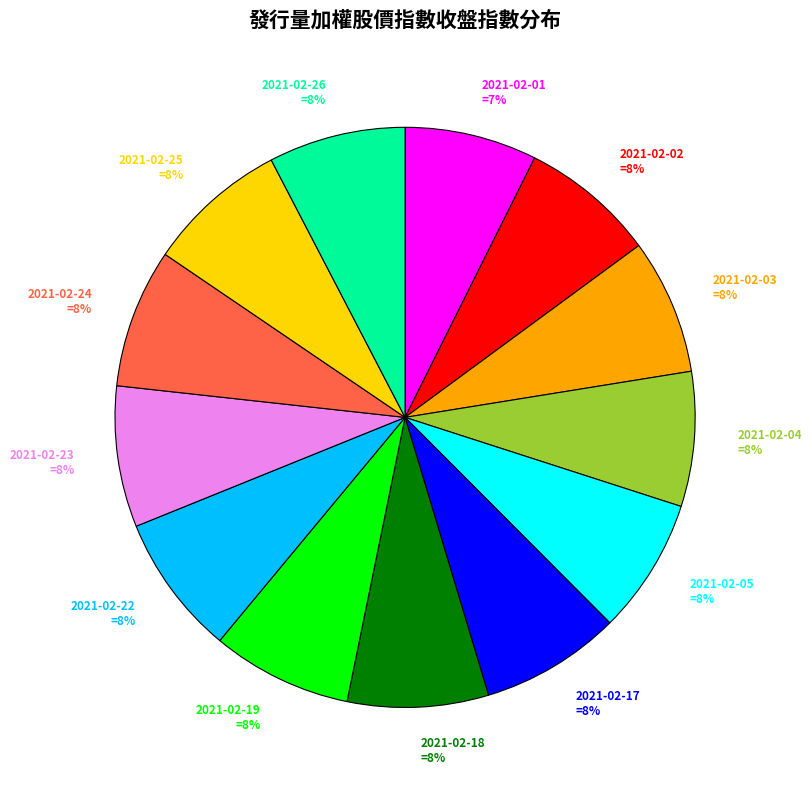

Is the sum of 2021-02-19 =8% and 2021-02-24 =8% greater than half?

No